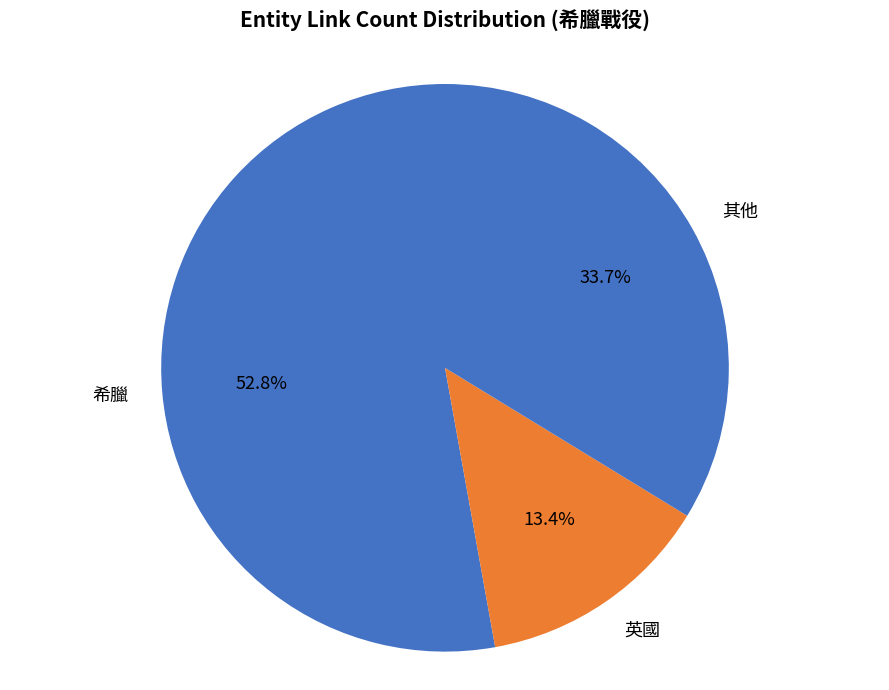

What is the smallest slice in the pie chart?

英國